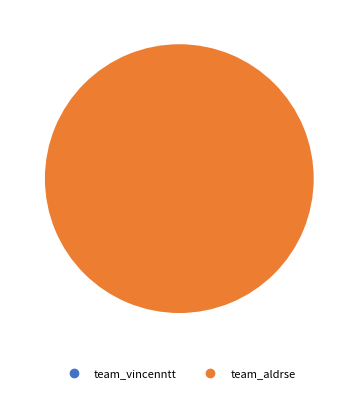

The team_aldrse slice represents 99% of the pie. True or false?

False